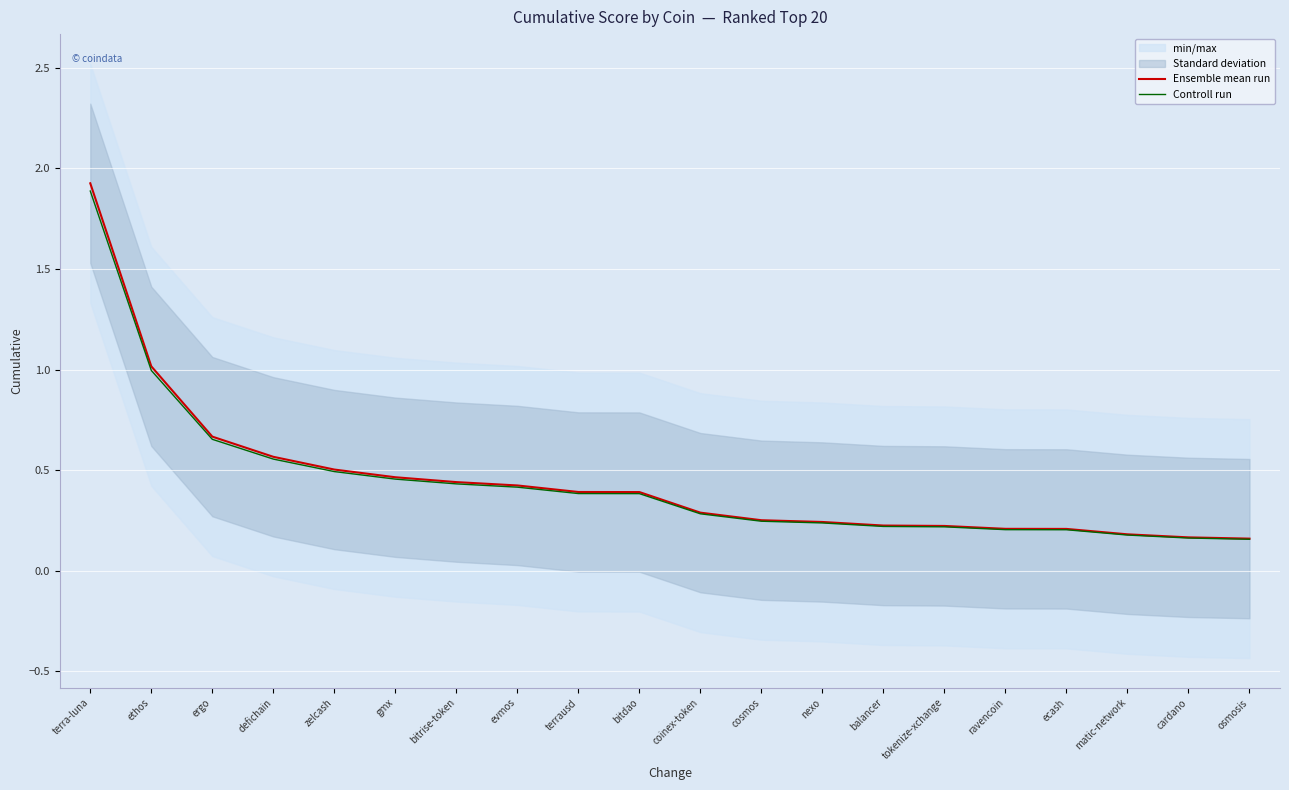

At which label does Ensemble mean run reach its peak?

terra-luna